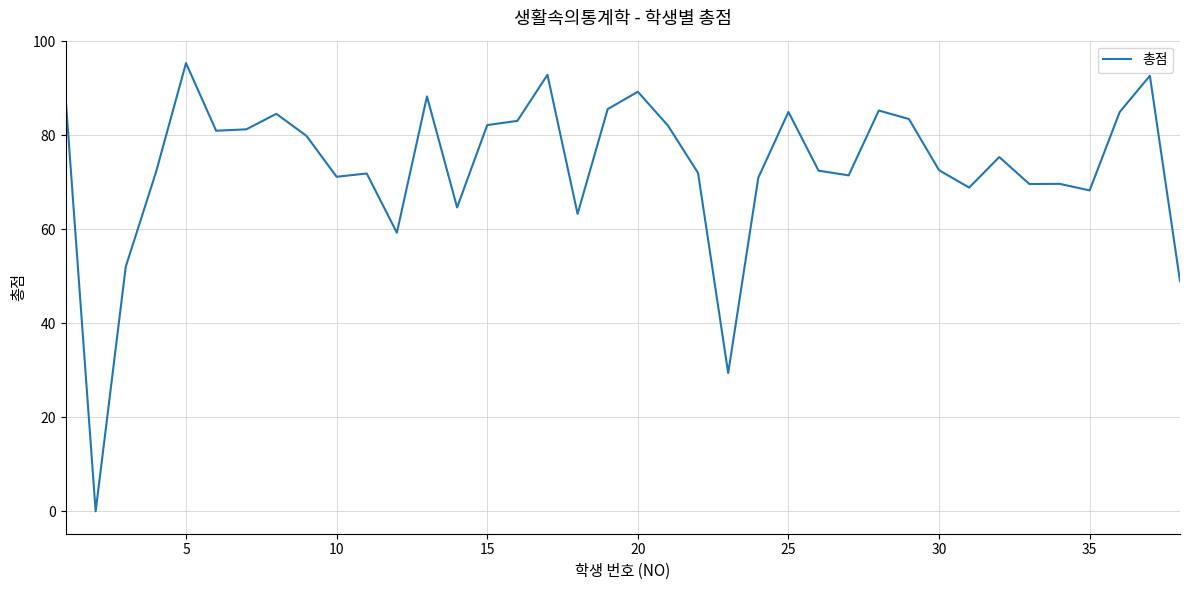

What is the difference between the maximum and minimum values?

95.4